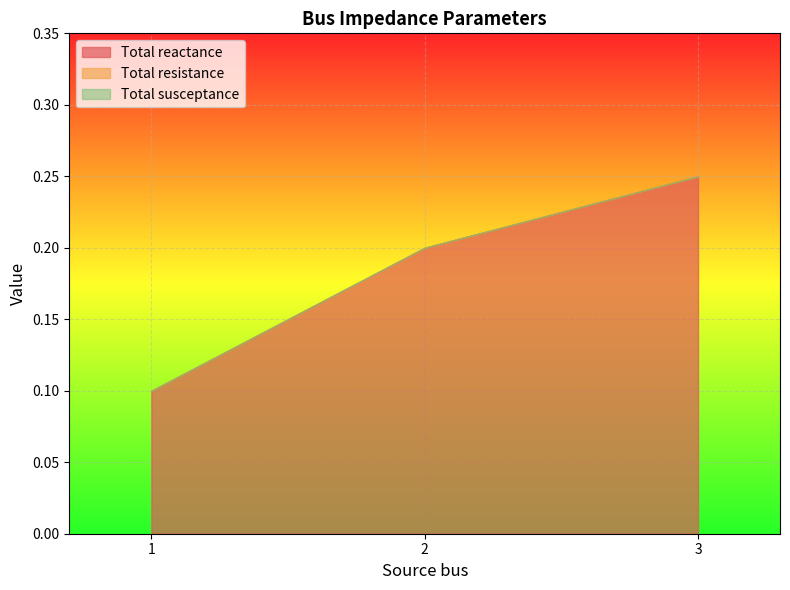

What is the value of the Total reactance point at the 2nd from the left?

0.2